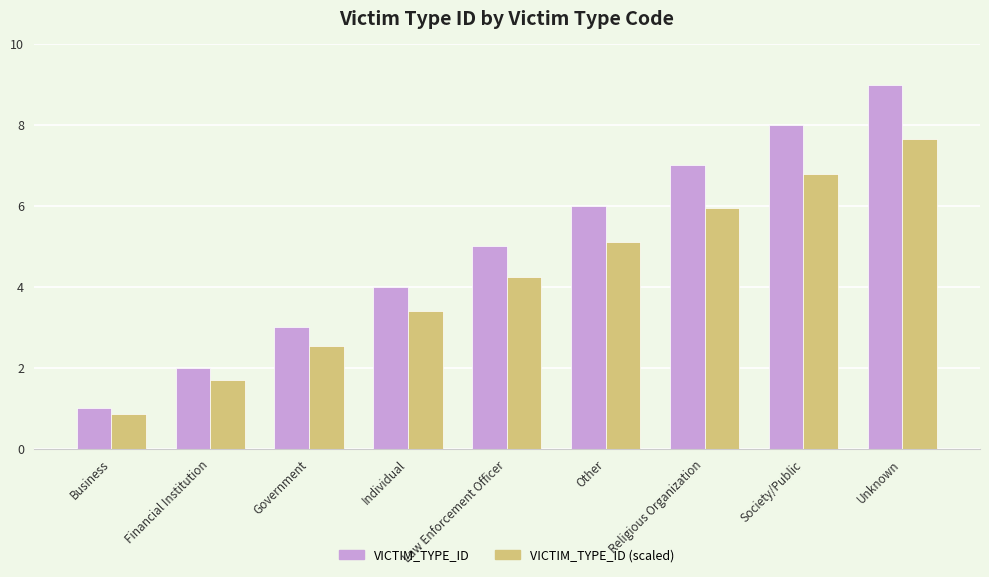

Which series changed the most between Law Enforcement Officer and Religious Organization?

VICTIM_TYPE_ID